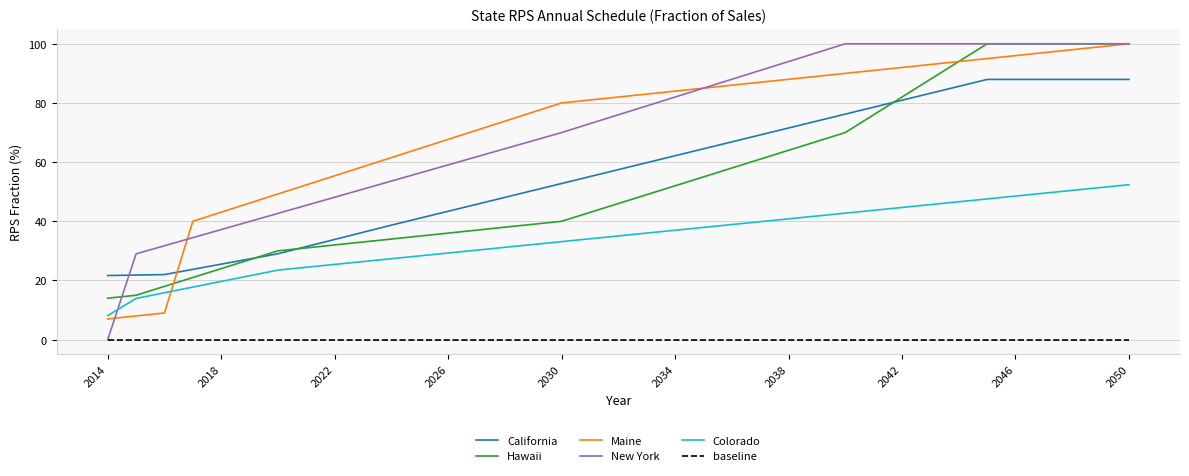

Which series has the largest range (max minus min)?

New York